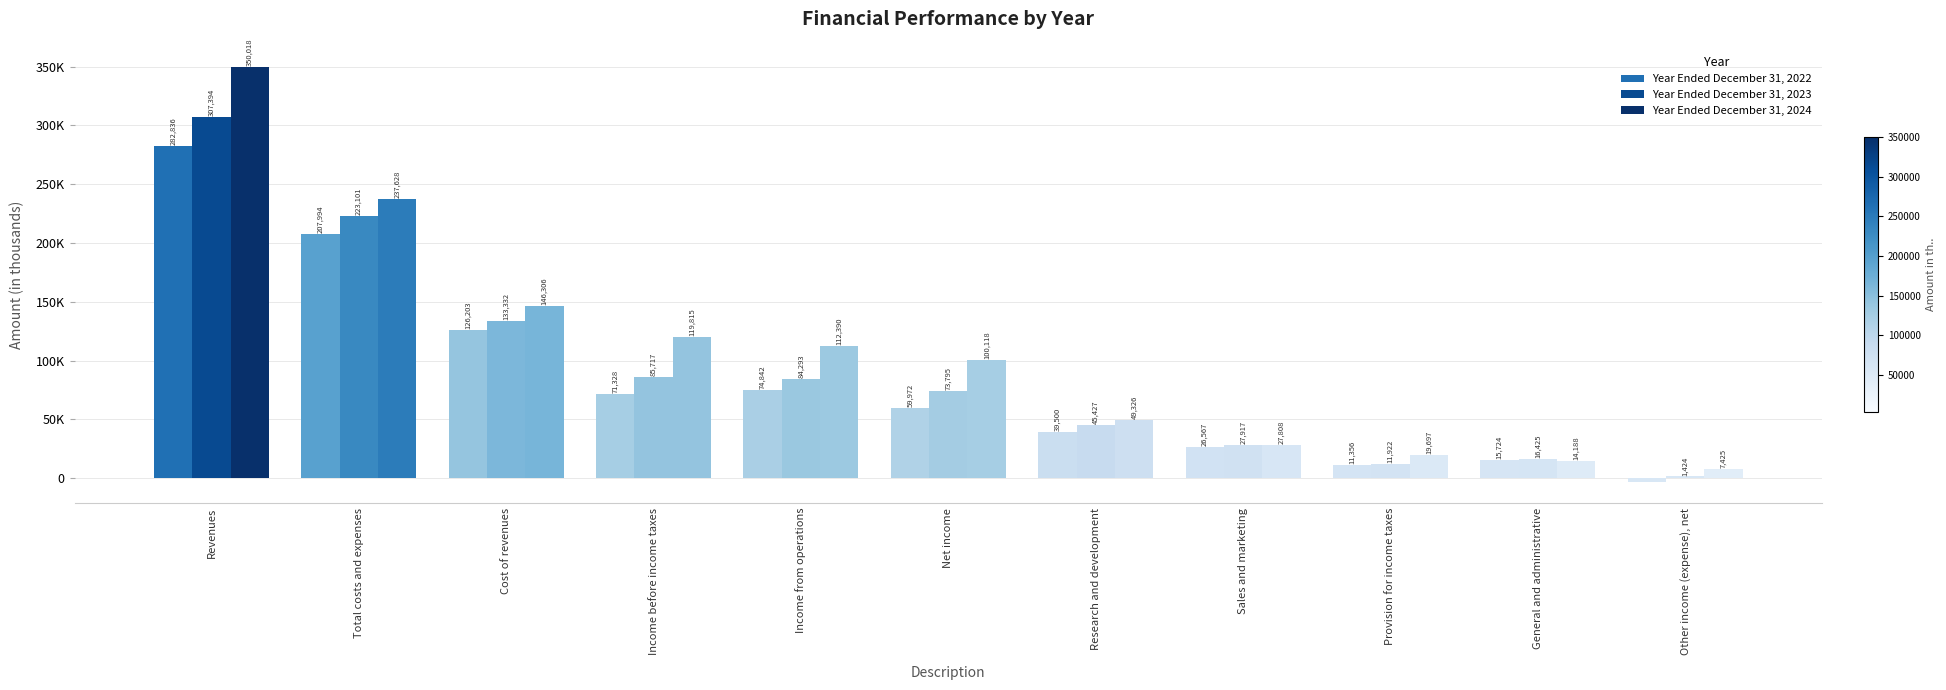

Which series changed the most between Total costs and expenses and Provision for income taxes?

Year Ended December 31, 2024